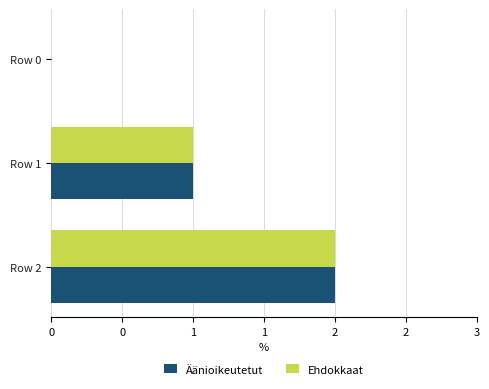

Which series has the largest range (max minus min)?

Äänioikeutetut